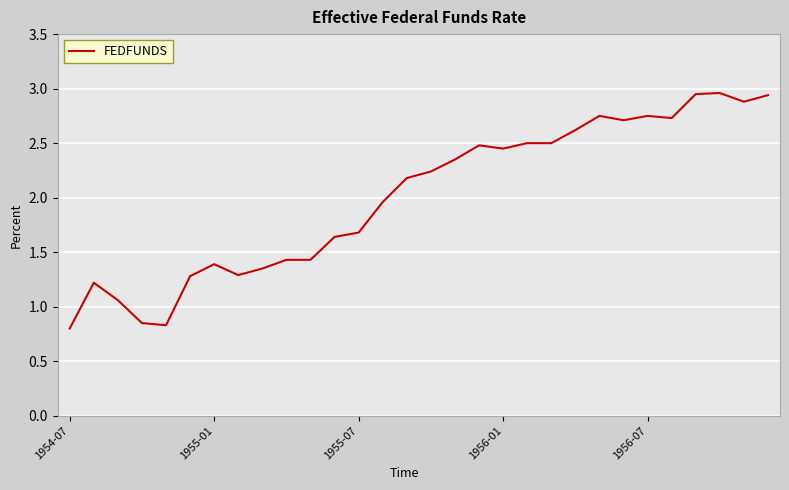

Is this an area chart (filled region under the line)?

No